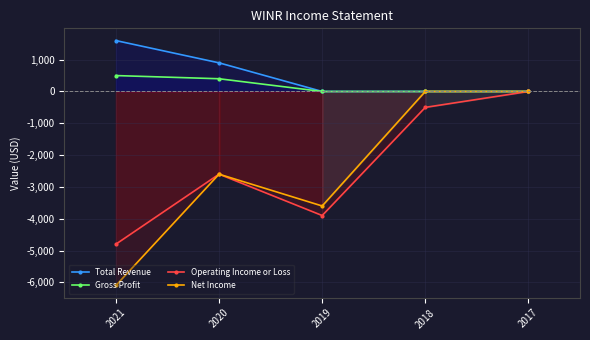

Which has a higher value, 2019 or 2021?

2021